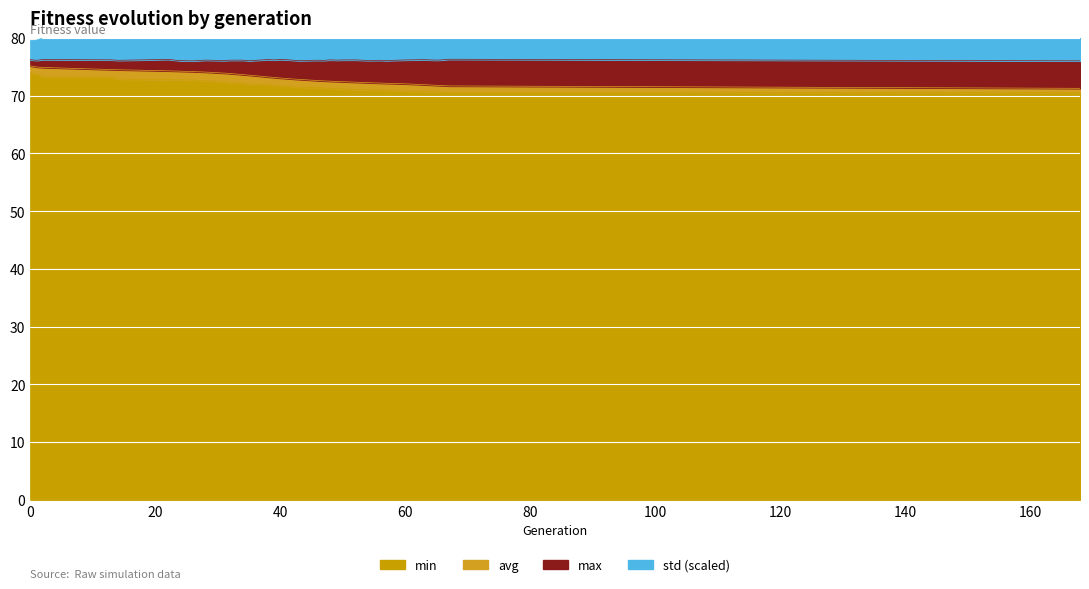

Reading left to right, list all the values displayed in this chart.

min: 0=73.9	1=73.8	2=73.3	13=73.2	14=72.9	19=72.8	22=72.8	24=72.7	26=72.7	28=72.6	31=72.4	32=72.2	34=72.2	35=72.0	38=71.9	39=71.8	40=71.7	41=71.7	42=71.6	43=71.5	46=71.4	47=71.3	48=71.3	49=71.2	50=71.2	52=71.0	54=71.0	56=71.0	57=71.0	58=70.9	60=70.8	61=70.8	63=70.7	65=70.7	66=70.6	67=70.6	168=70.6
avg: 0=75.2	1=75.0	2=74.9	13=74.5	14=74.5	19=74.4	22=74.3	24=74.2	26=74.2	28=74.1	31=73.9	32=73.8	34=73.6	35=73.6	38=73.2	39=73.2	40=73.1	41=73.0	42=72.9	43=72.8	46=72.6	47=72.6	48=72.5	49=72.5	50=72.4	52=72.3	54=72.3	56=72.2	57=72.1	58=72.1	60=72.0	61=72.0	63=71.9	65=71.8	66=71.7	67=71.7	168=71.3
max: 0=76.2	1=76.1	2=76.3	13=76.2	14=76.1	19=76.2	22=76.3	24=76.1	26=76.0	28=76.2	31=76.1	32=76.1	34=76.1	35=76.0	38=76.3	39=76.2	40=76.3	41=76.2	42=76.1	43=76.1	46=76.1	47=76.1	48=76.2	49=76.2	50=76.2	52=76.2	54=76.1	56=76.1	57=76.1	58=76.1	60=76.2	61=76.2	63=76.2	65=76.2	66=76.2	67=76.3	168=76.0
std: 0=79.5	1=79.6	2=80.0	13=81.2	14=81.0	19=81.5	22=81.8	24=81.7	26=81.9	28=82.2	31=82.7	32=83.0	34=83.5	35=83.7	38=85.0	39=85.2	40=85.7	41=86.0	42=86.1	43=86.4	46=87.2	47=87.4	48=87.7	49=87.8	50=88.0	52=88.3	54=88.6	56=88.9	57=89.0	58=89.2	60=89.5	61=89.7	63=90.1	65=90.5	66=90.8	67=91.1	168=92.4